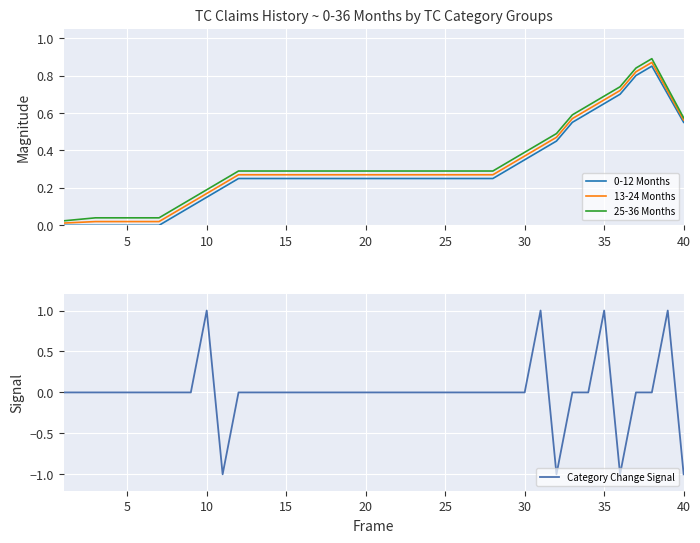

The value of 13-24 Months at 10 is 0.0. True or false?

False